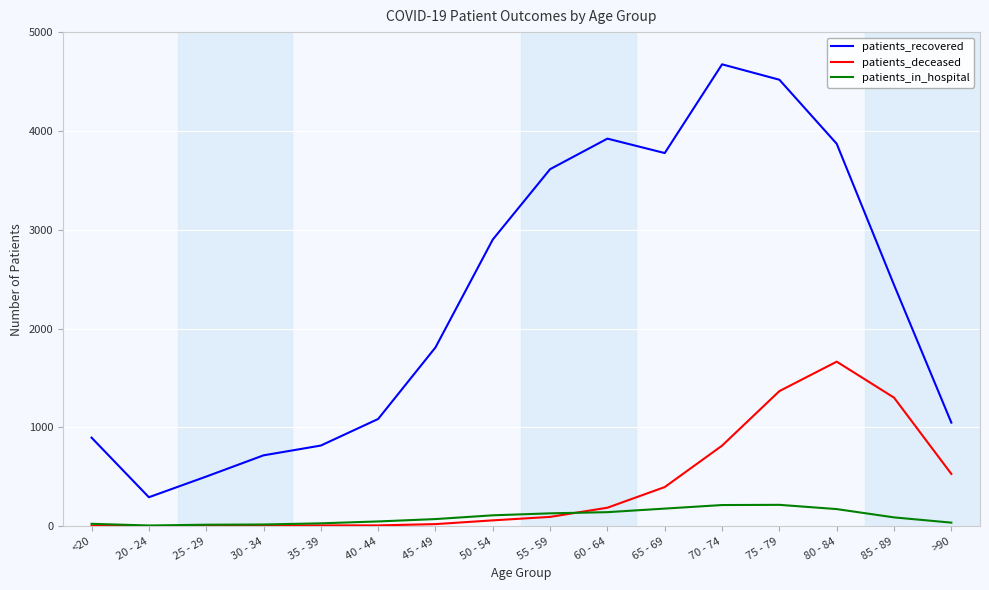

True or false: patients_in_hospital and patients_recovered cross at least once.

False